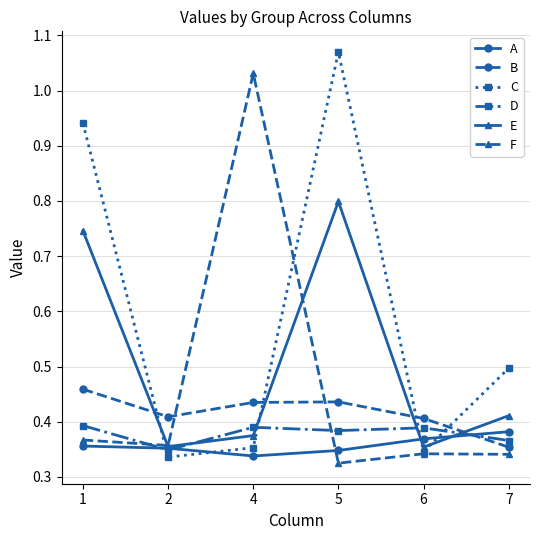

The value of A at 1 is 0.4. True or false?

True